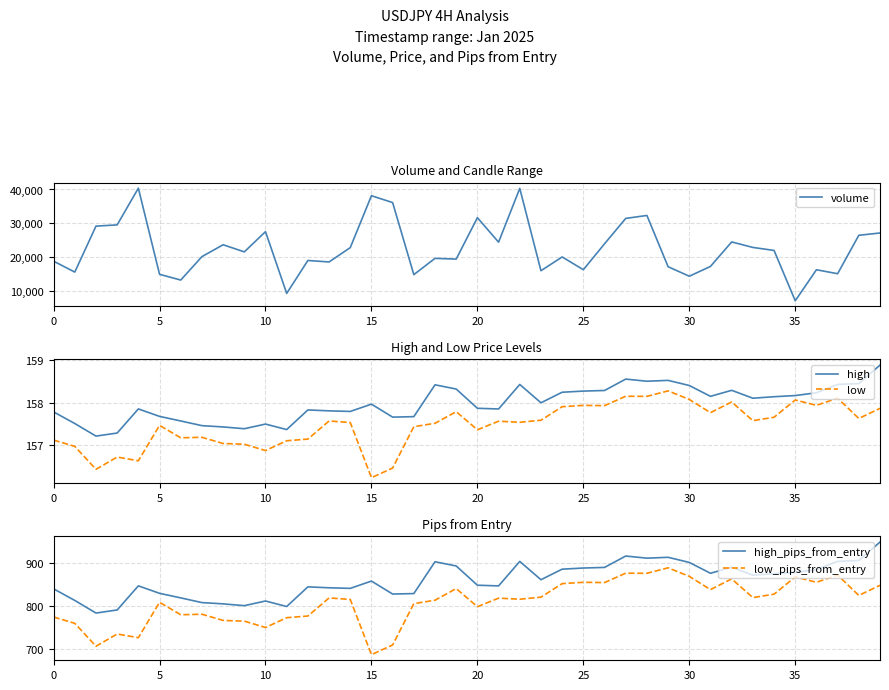

What is the minimum value for volume?

7106